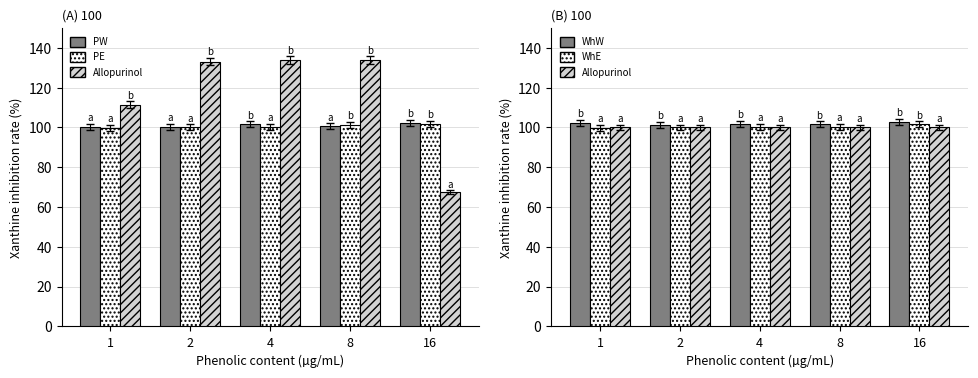

Which category has the highest value in the WhE series?

16